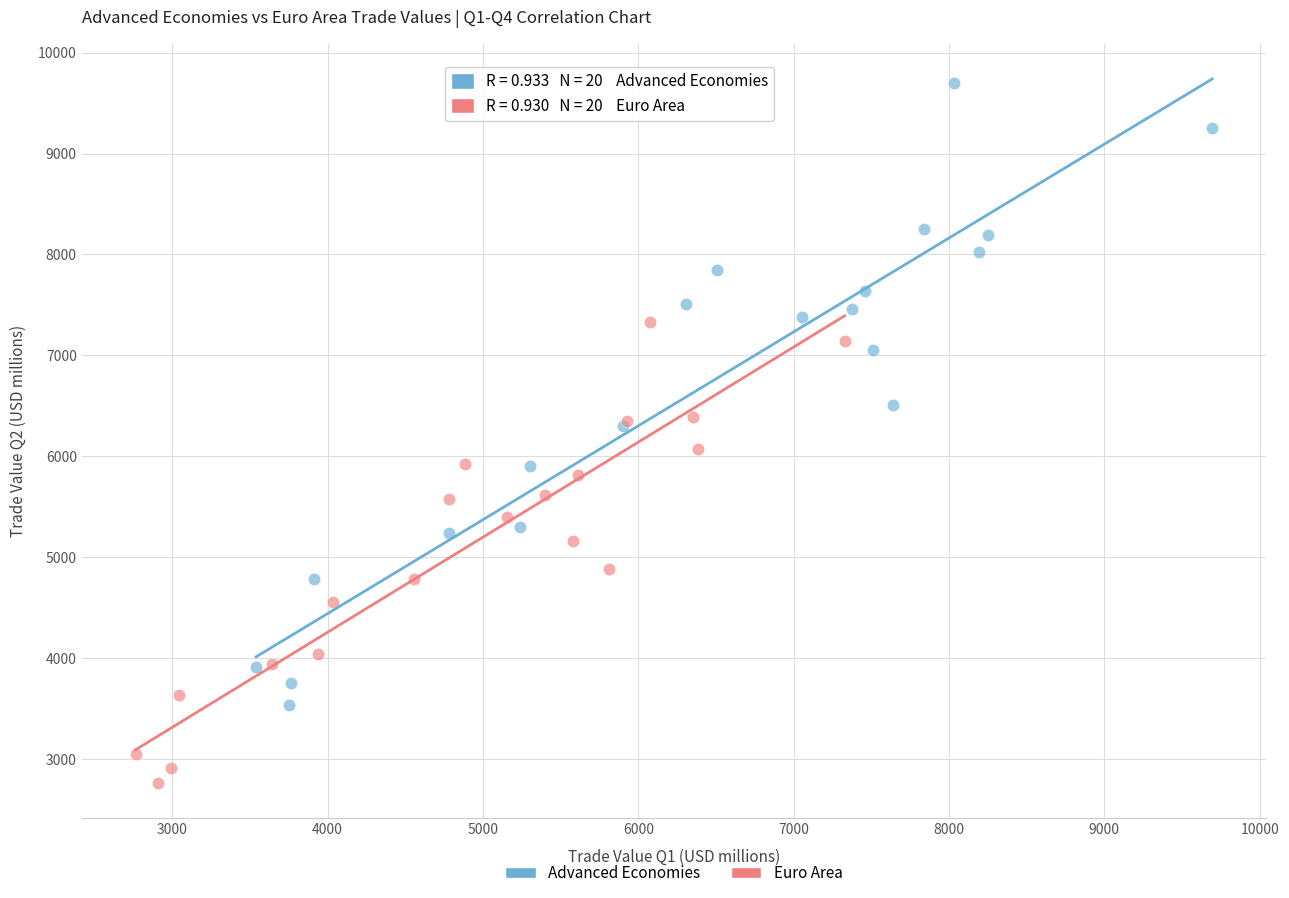

Which series reaches the maximum Y coordinate?

Advanced Economies